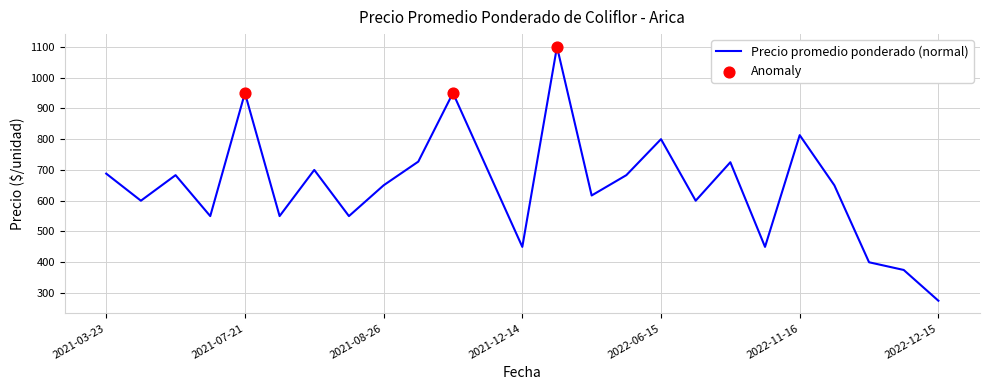

What is the difference between the maximum and minimum values?

825